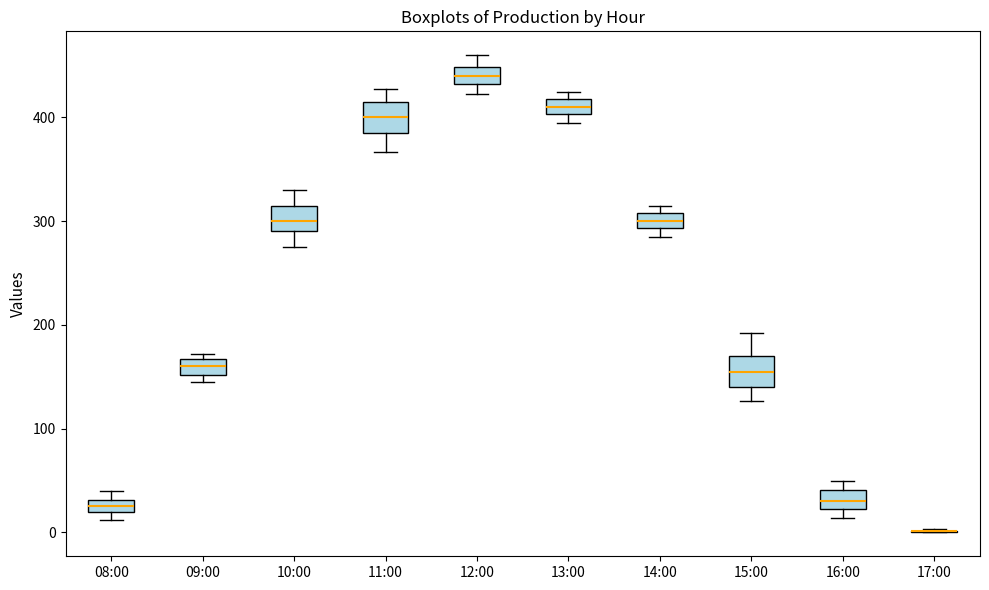

Where is the upper edge of the box for 16:00 on the y-axis? The values are not printed on the chart, so give them approximately, as read against the axis.

40